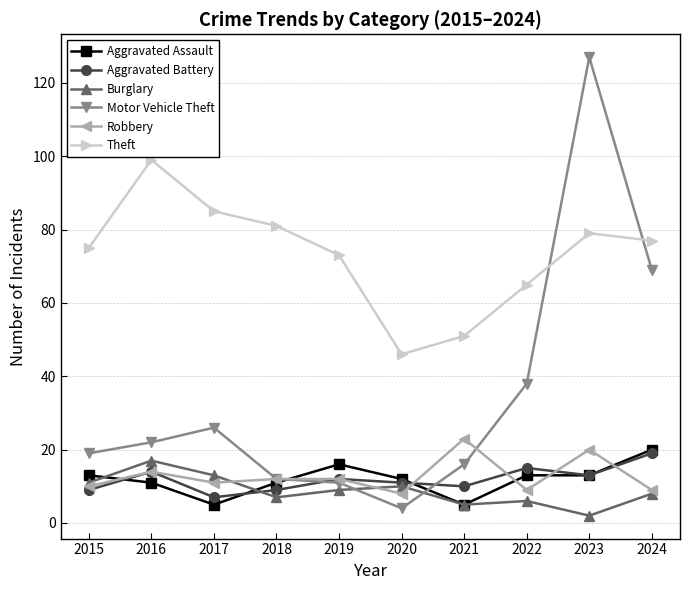

Which category has the highest value in the Aggravated Battery series?

2024